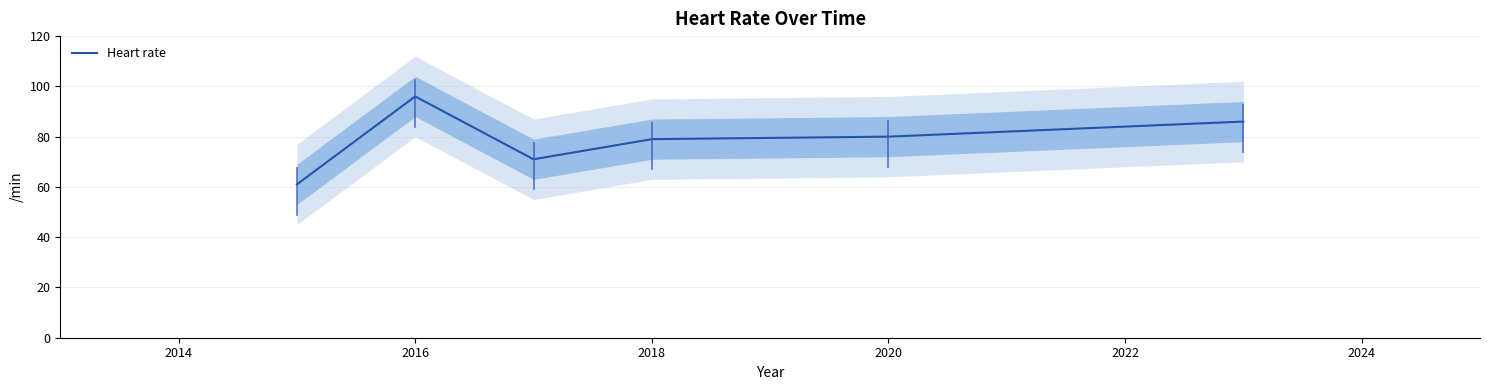

True or false: Heart rate has a value of 79 at 2018.

True